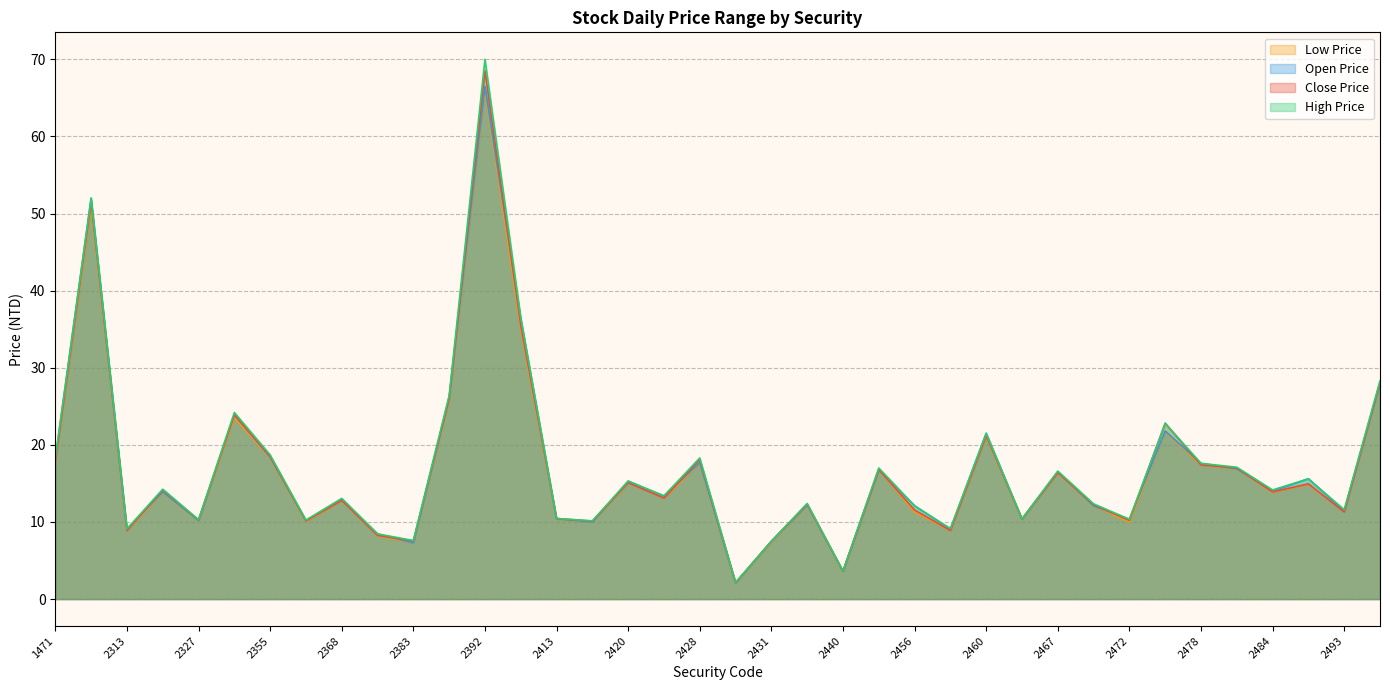

Between 2402 and 2392, which is larger?

2392